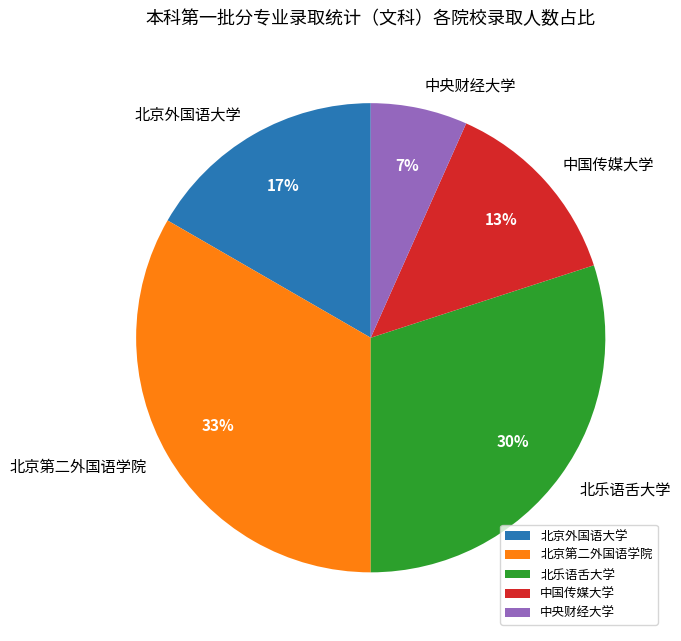

Between 北乐语舌大学 and 北京第二外国语学院, which is larger?

北京第二外国语学院